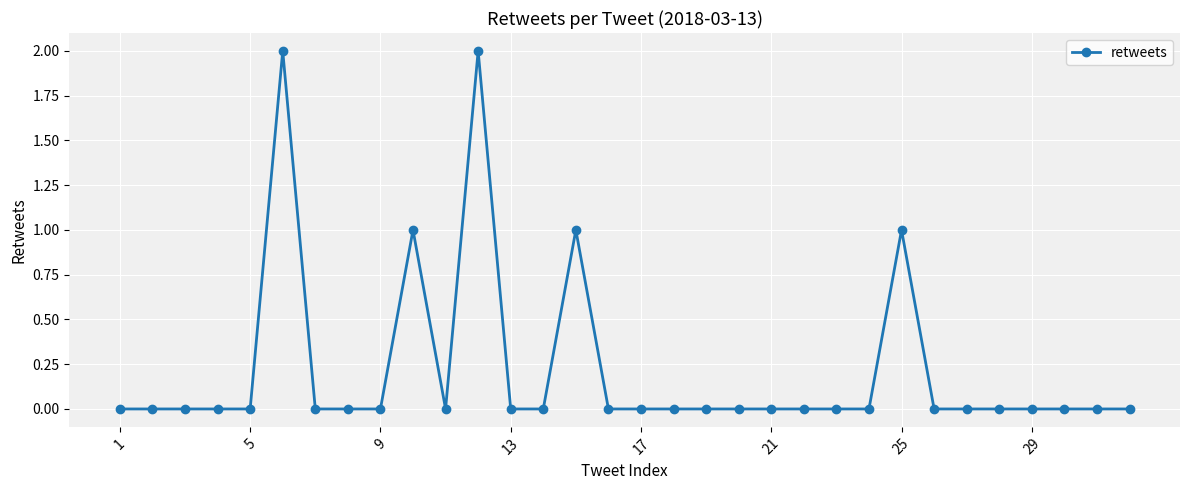

True or false: there are more than 0 points higher than both neighbors.

True